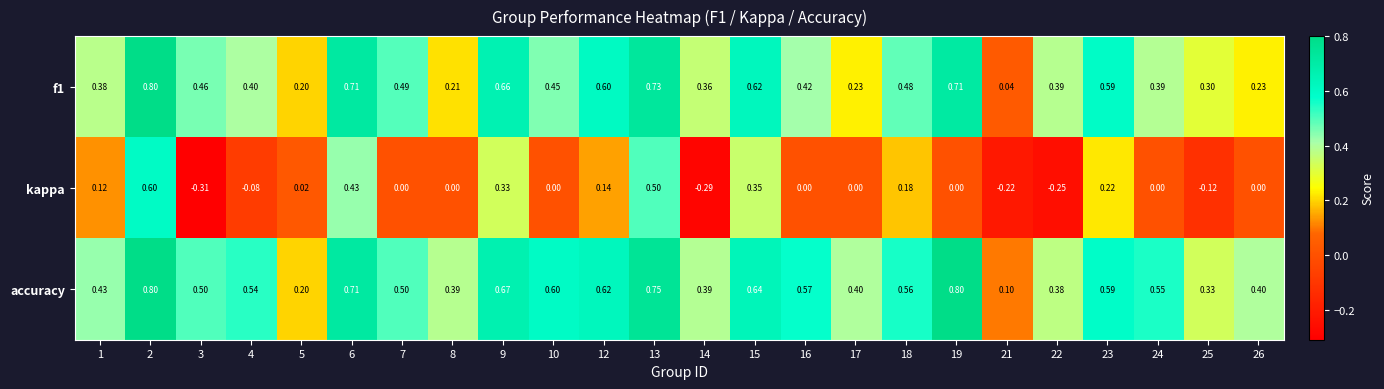

Which series changed the most between 2 and 4?

kappa